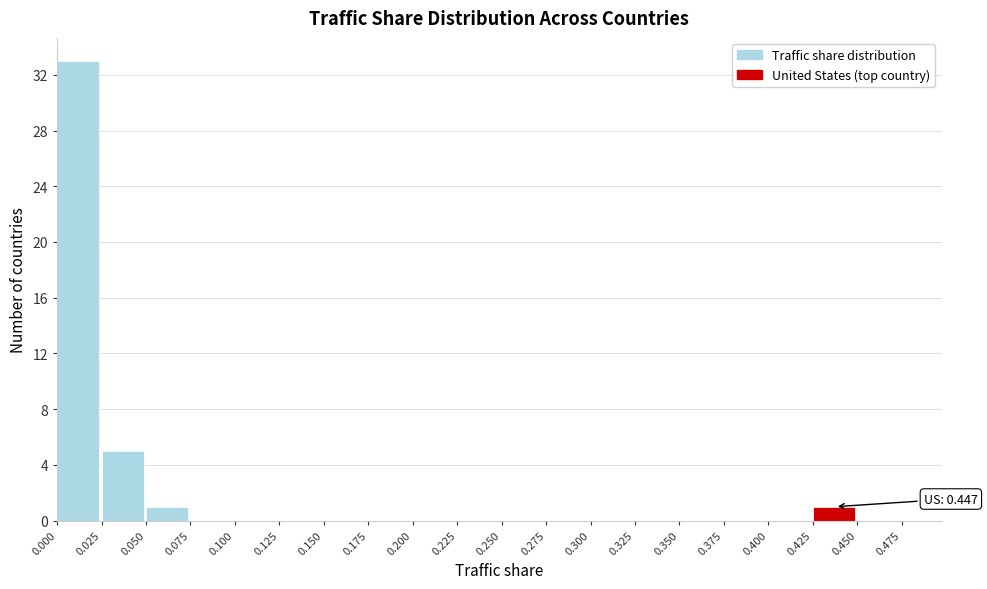

Over which range of the x-axis is the bar tallest?

0.000 to 0.025